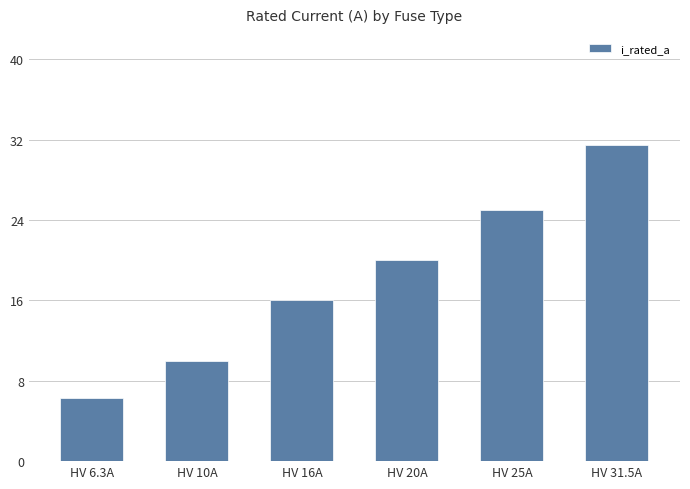

Which category has the highest value across all series?

HV 31.5A